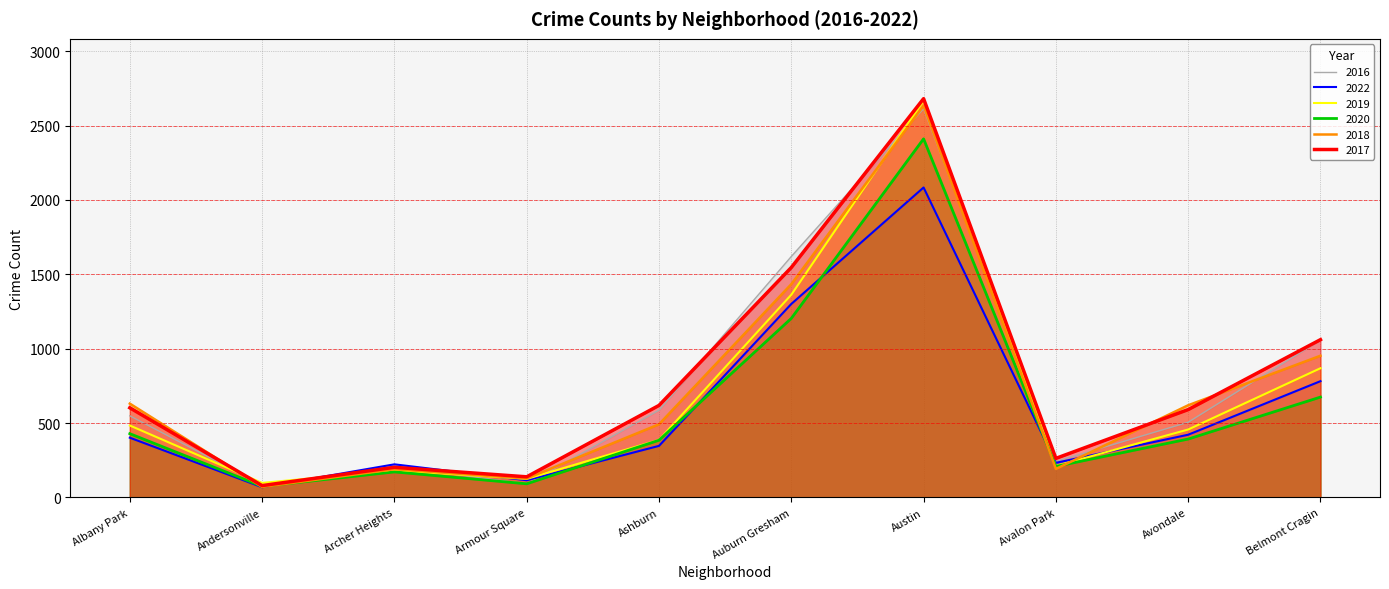

What is the difference between the second highest and second lowest values in the 2020 series?

1112